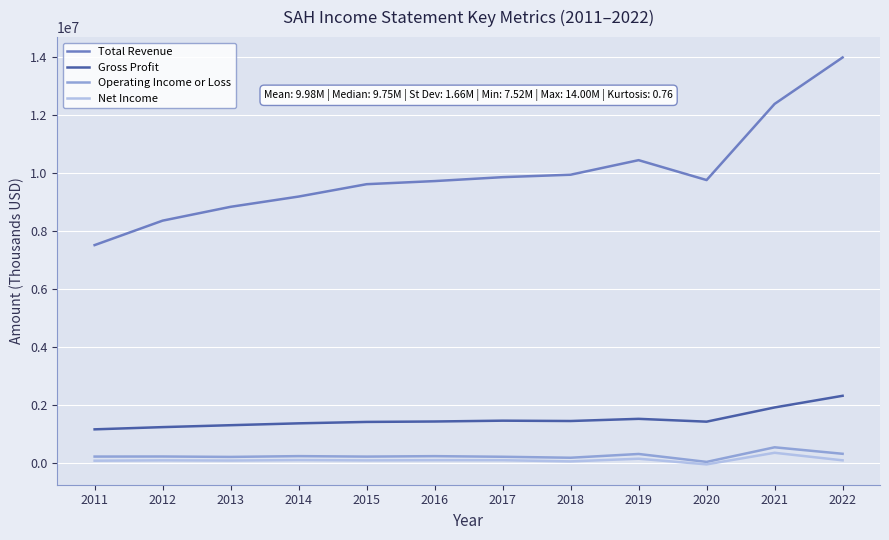

Between 2013 and 2016, which series saw the biggest shift?

Total Revenue